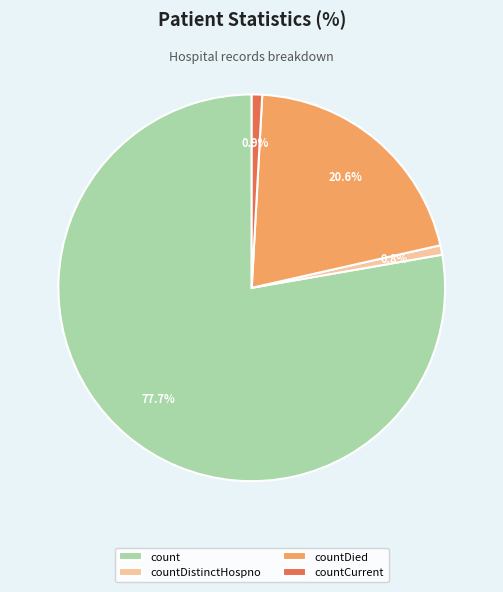

Does countDistinctHospno account for over 50% of the chart?

No